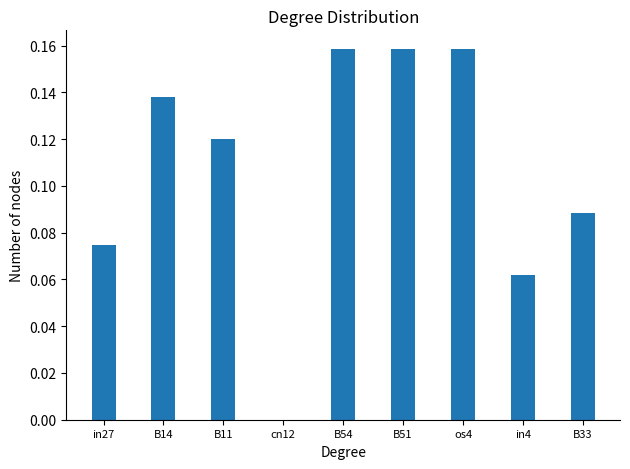

What is the sum of all values?

1.0